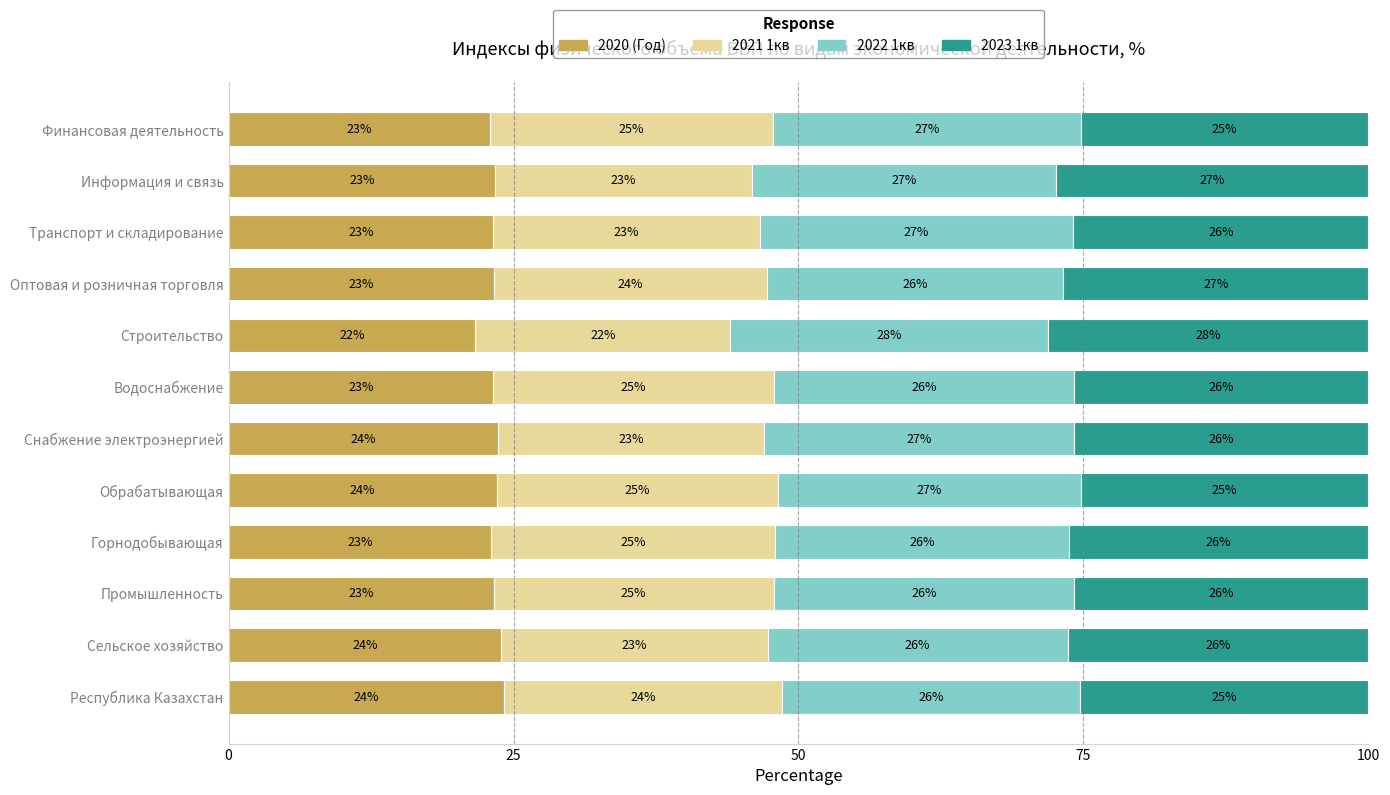

What is the maximum value for 2020 (Год)?

24.1